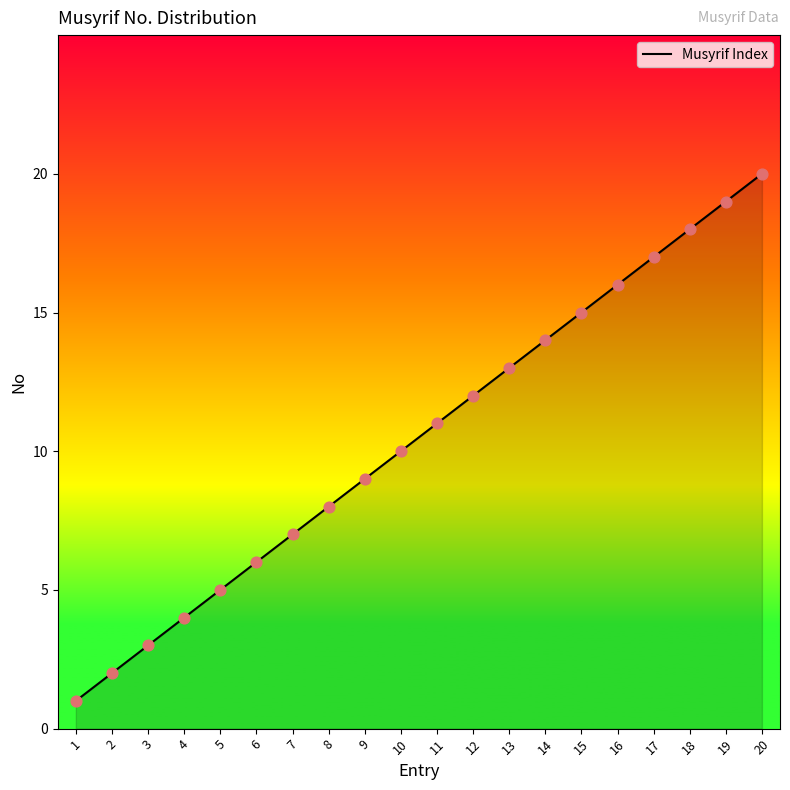

What is the ratio of the value at 9 to the value at 1?

9.0